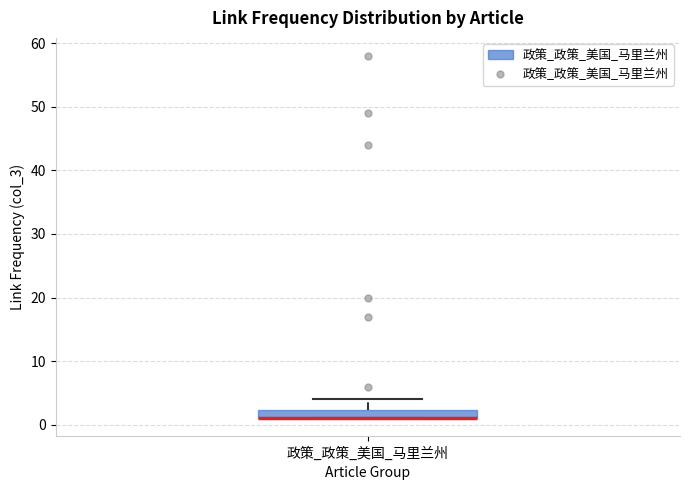

Where is the upper edge of the box for 政策_政策_美国_马里兰州 on the y-axis? The values are not printed on the chart, so give them approximately, as read against the axis.

2